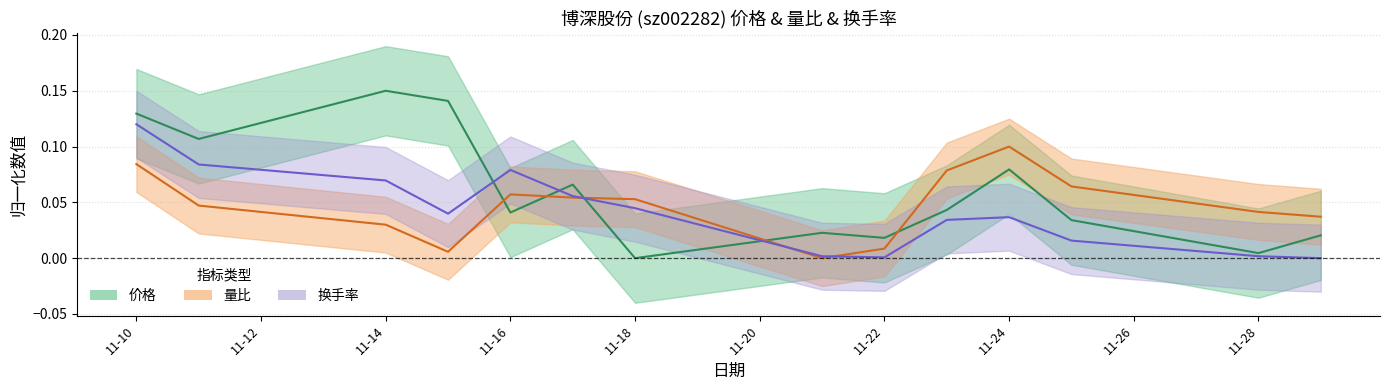

How many times do 量比 and 换手率 cross each other?

3